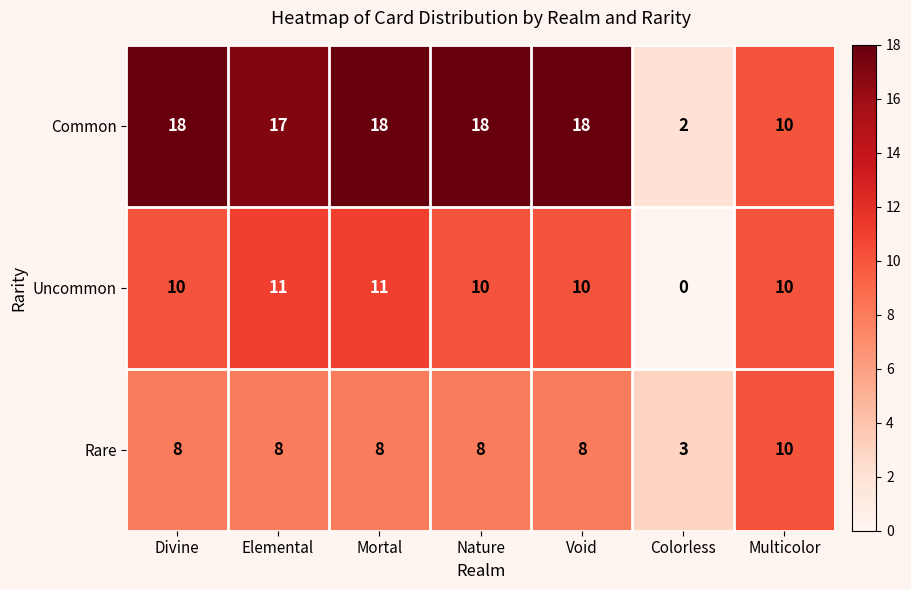

Is it true that Rare equals 3 at Colorless?

True